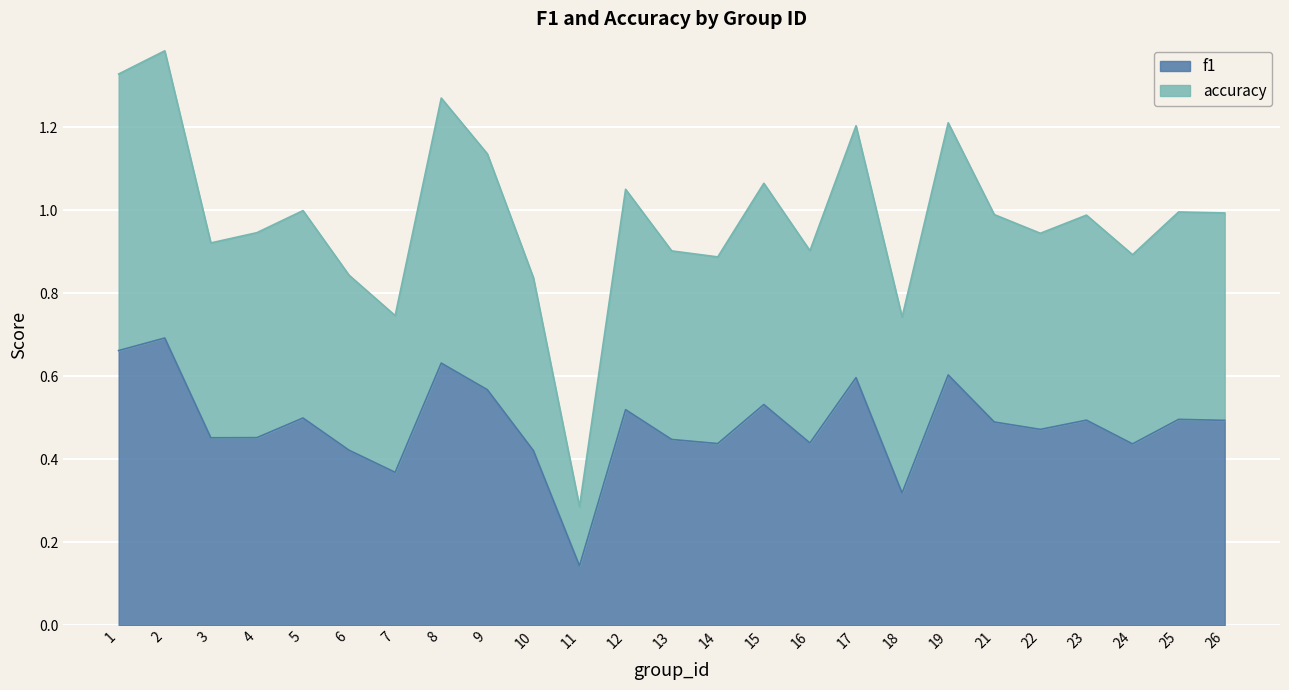

At which category is the sum across all series the highest?

2